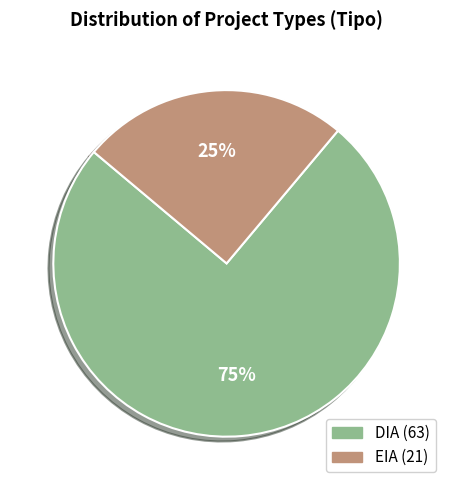

The DIA slice represents 64% of the pie. True or false?

False